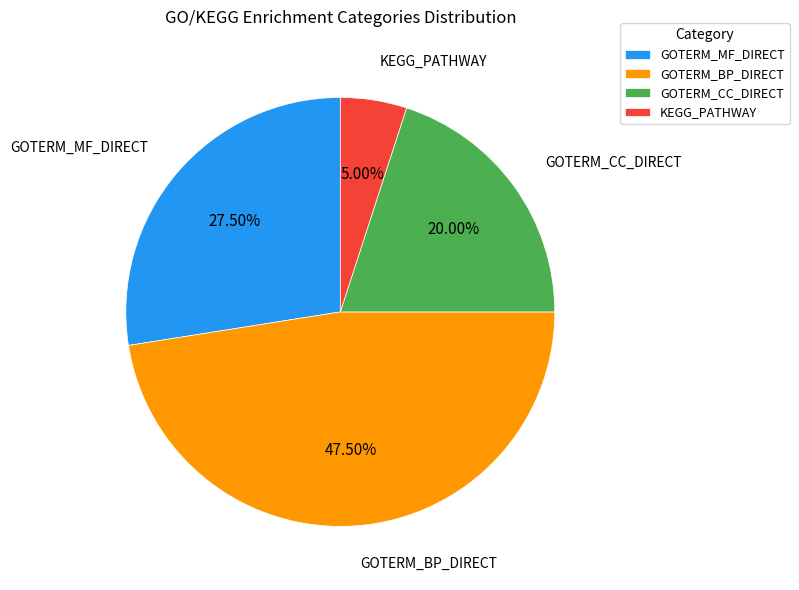

What is the total percentage of KEGG_PATHWAY and GOTERM_CC_DIRECT?

25.0%